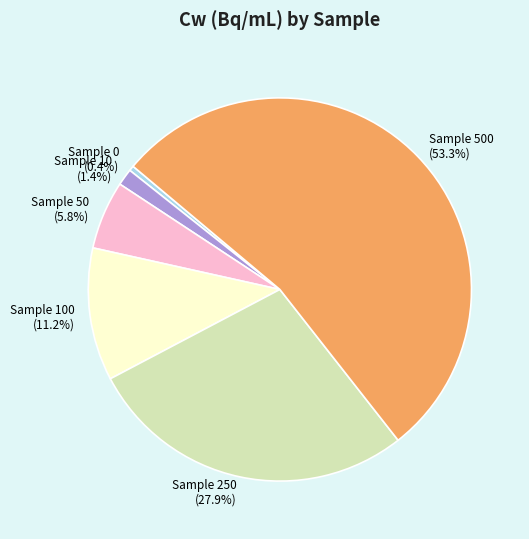

To the nearest percent, what is the difference between the largest and smallest slice percentages?

53%